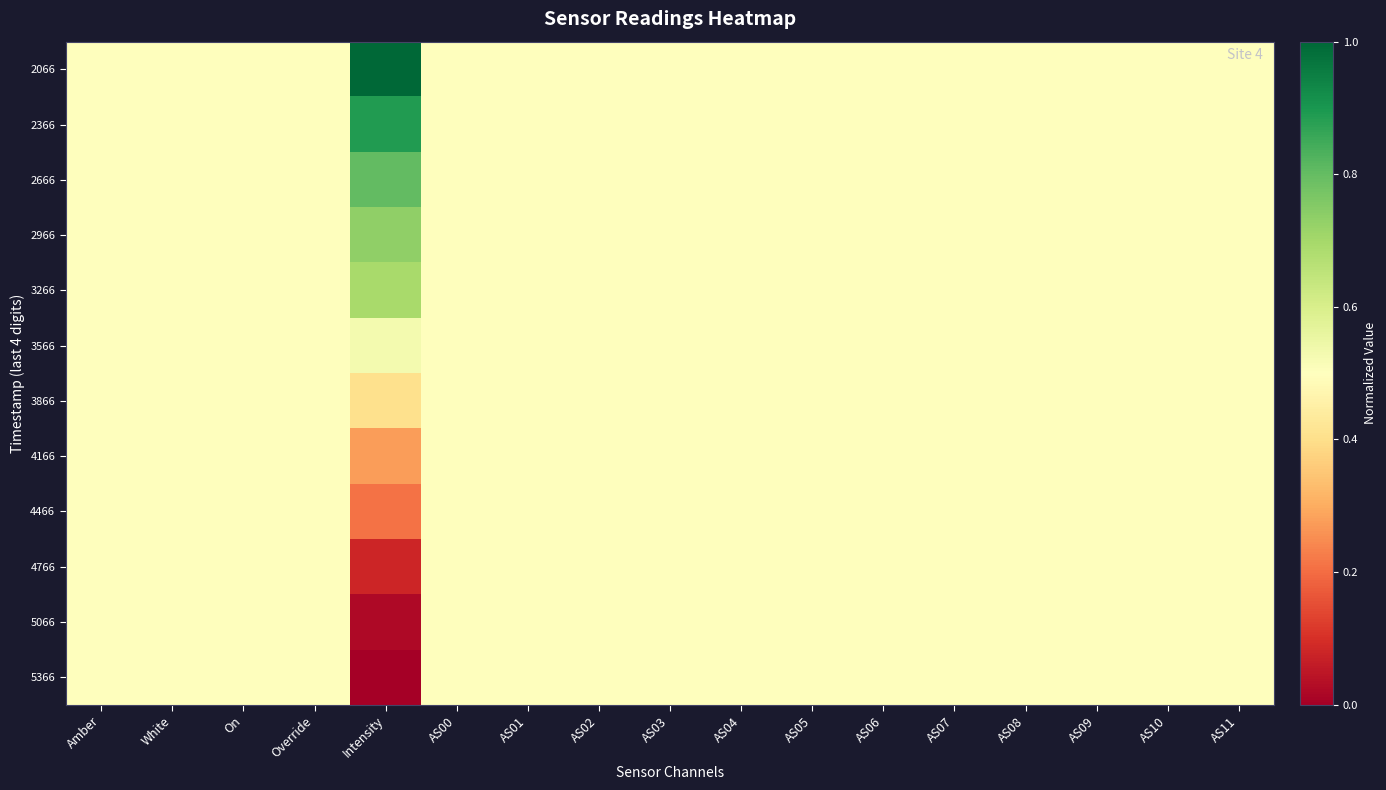

How many distinct data groups are displayed?

12